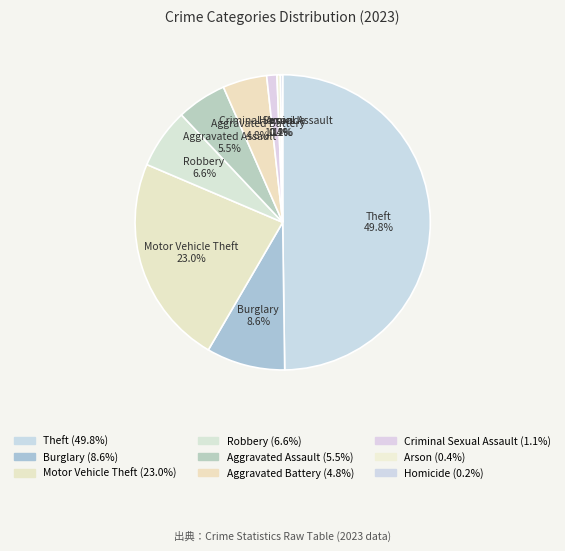

What is the ratio of the value at Criminal Sexual Assault to the value at Homicide?

4.5